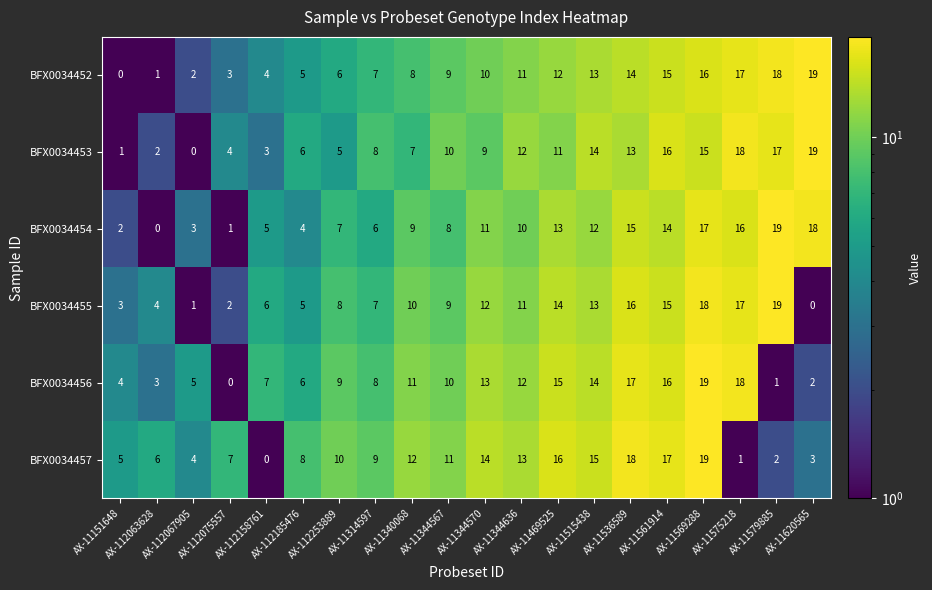

What is the sum of all BFX0034456 values?

190